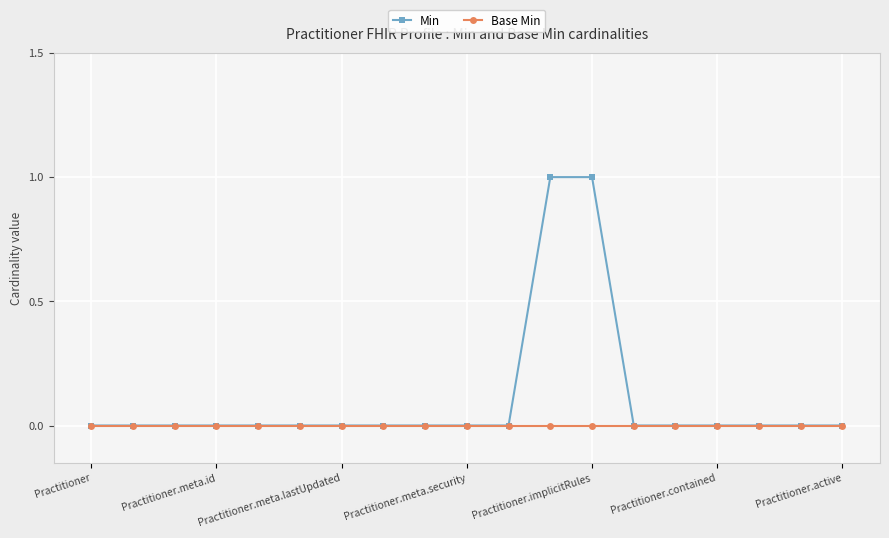

Which series has the largest total across all categories?

Min